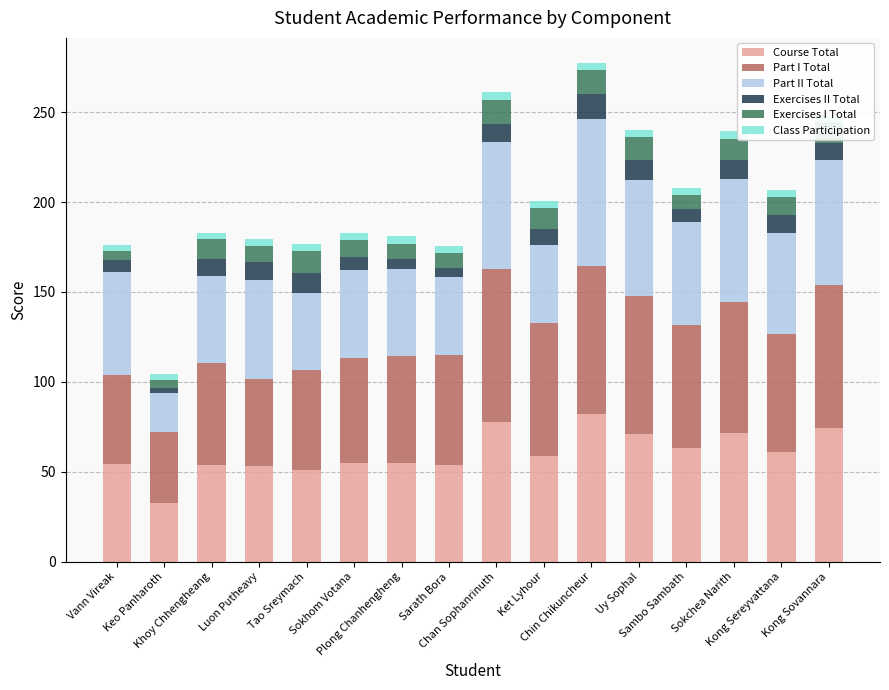

Reading left to right, list all the values displayed in this chart.

Course Total: 54.3	32.6	53.6	53.1	50.9	54.9	55.1	53.7	77.9	59.1	82.0	71.1	63.5	71.3	61.3	74.6
Part I Total: 49.7	39.7	57.2	48.7	55.9	58.7	59.4	61.4	84.9	73.7	82.3	76.8	67.9	72.9	65.5	79.1
Part II Total: 57.3	21.5	48.2	54.7	42.7	48.5	48.2	43.2	70.7	43.3	81.9	64.4	57.3	68.9	56.2	69.5
Exercises II Total: 6.3	2.7	9.6	10.4	10.8	7.6	5.6	5.2	10.0	8.9	13.7	11.0	7.6	10.1	9.8	9.8
Exercises I Total: 5.1	4.3	10.7	8.7	12.4	9.2	8.6	8.3	13.5	11.9	13.5	12.7	7.5	12.2	10.2	11.4
Class Participation: 3.5	3.5	3.5	4.0	4.0	4.0	4.0	4.0	4.0	3.5	4.0	4.0	4.0	4.0	3.5	4.0